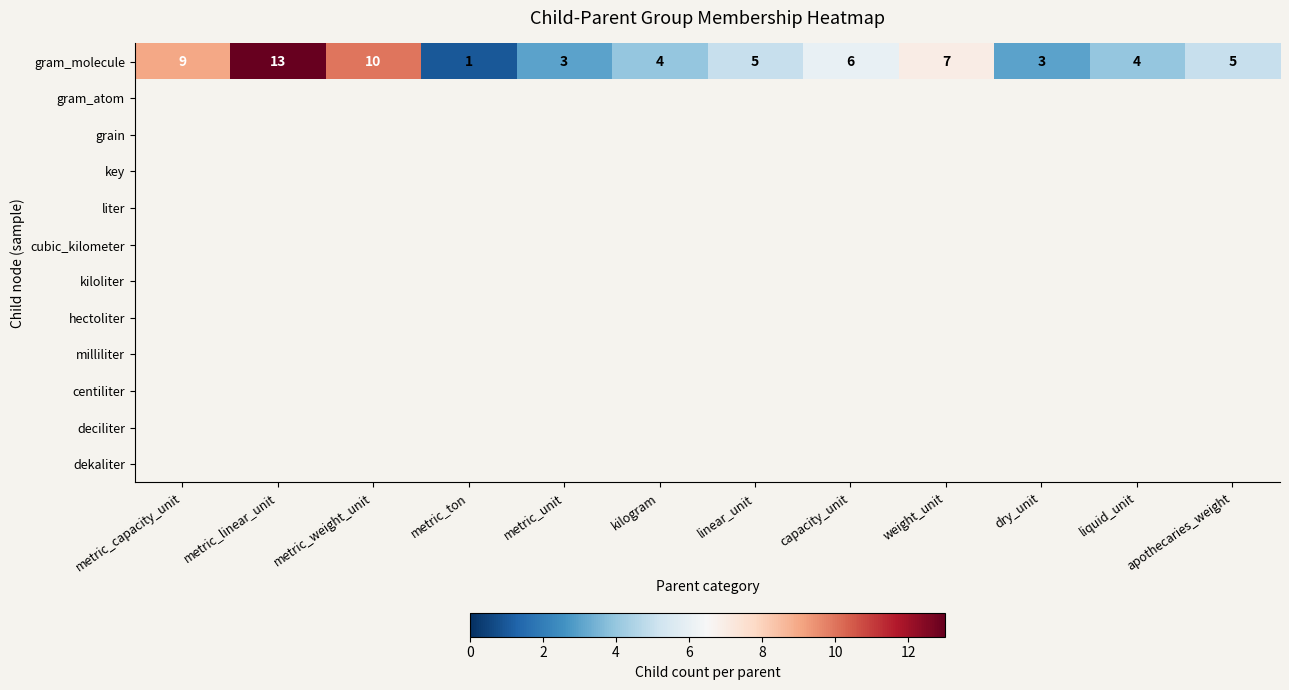

What is the sum of all gram_molecule values?

70